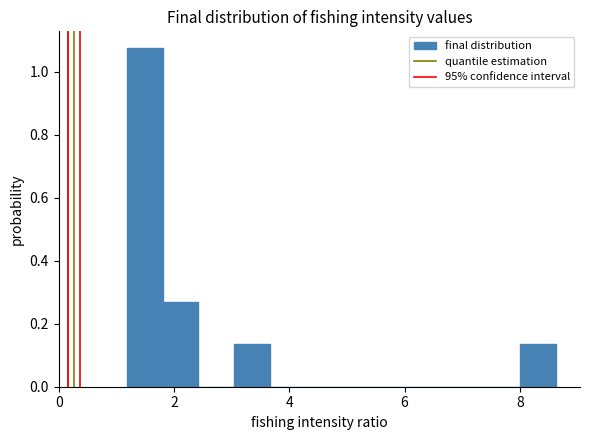

Around what value on the x-axis is the tallest bar? Give the approximate position of its centre, as read against the axis.

1.4